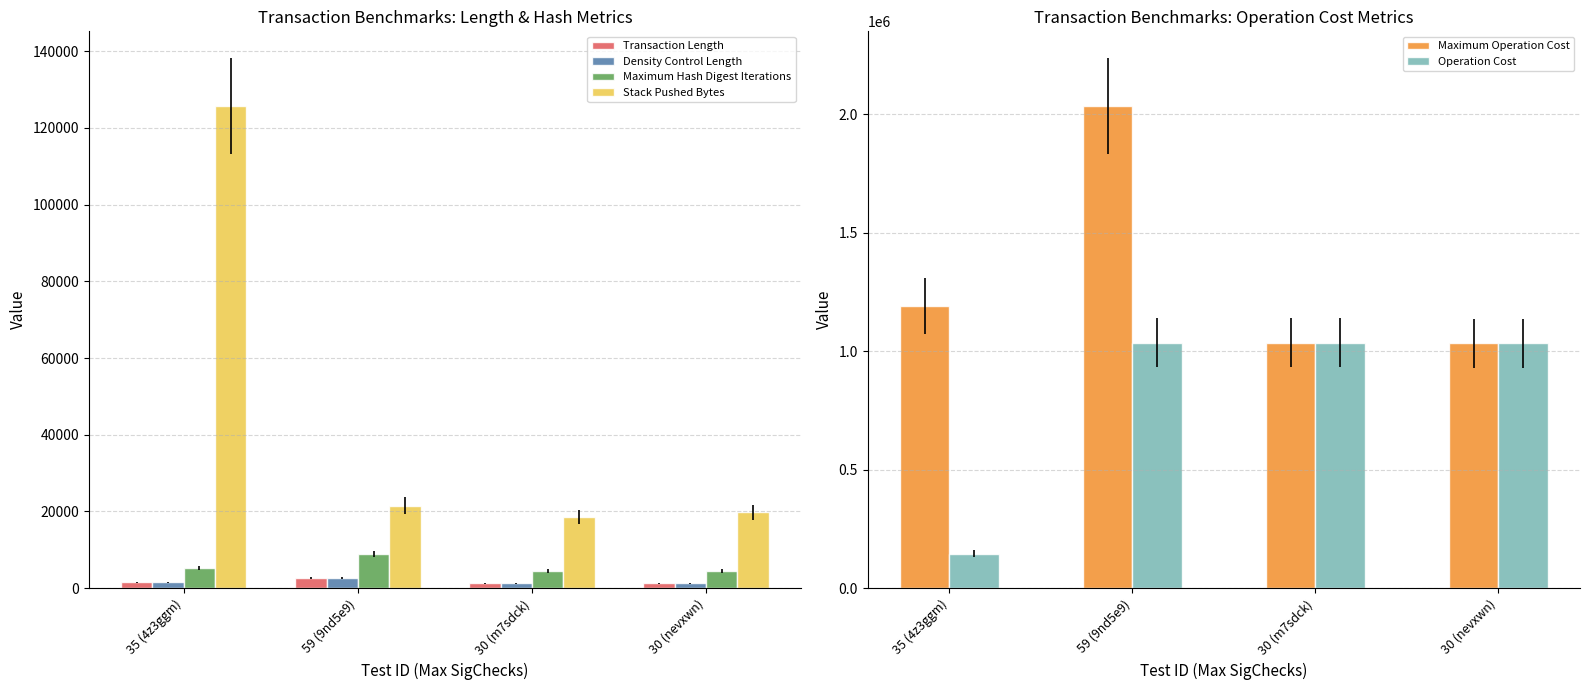

The Transaction Length series shows 1829 at 30 (m7sdck). True or false?

False